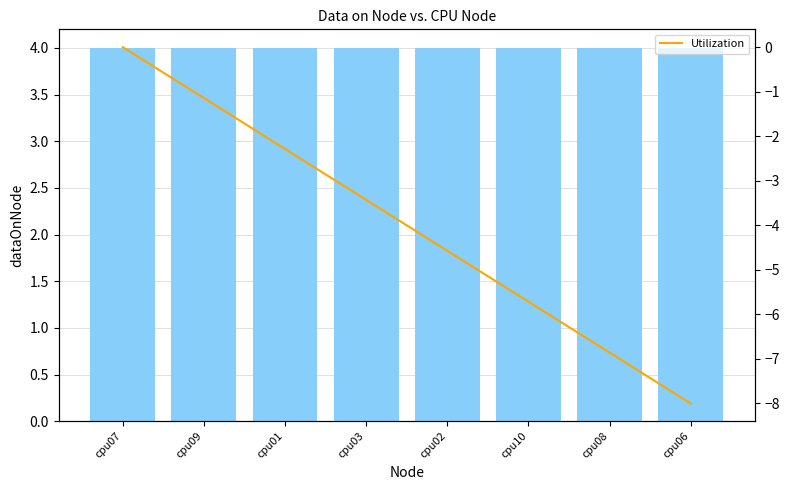

What is the value of the dataOnNode bar at the 7th from the left?

4.0